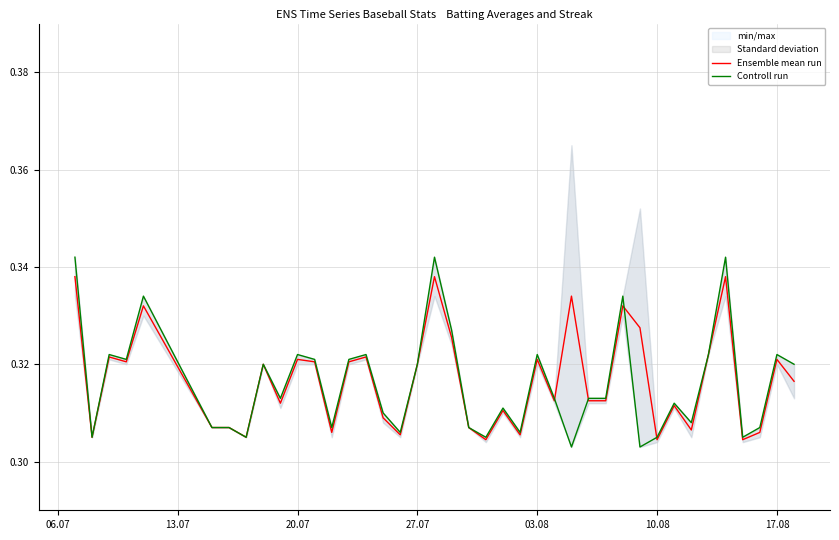

What is the smallest value displayed?

0.3